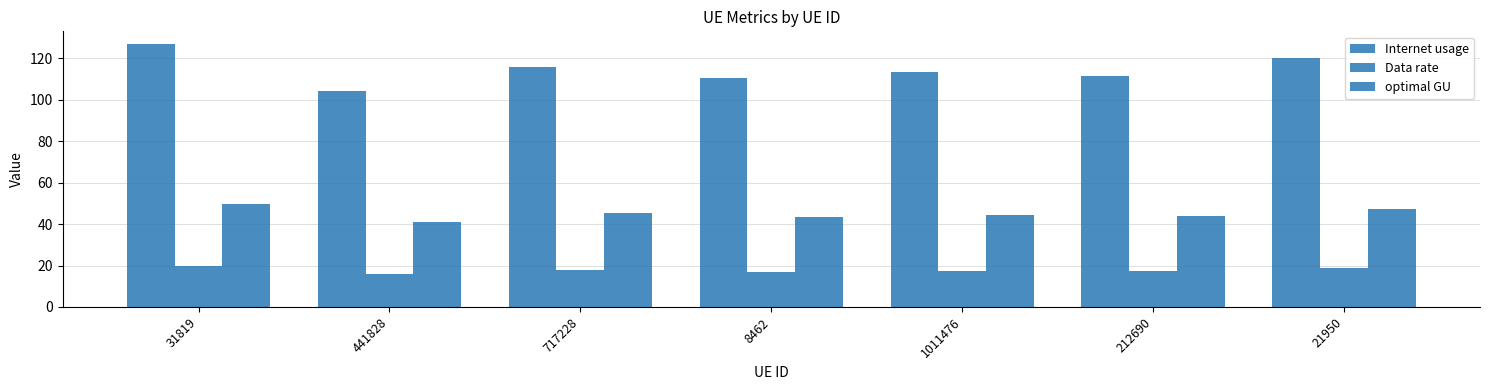

How many bars are there in total?

21